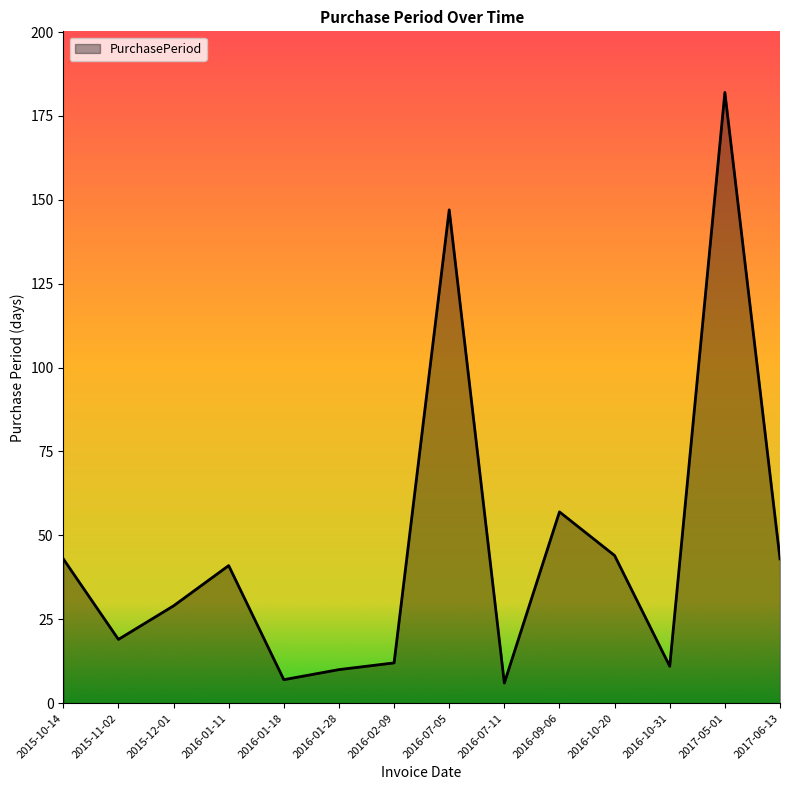

The value at 2016-01-11 is 41. True or false?

True